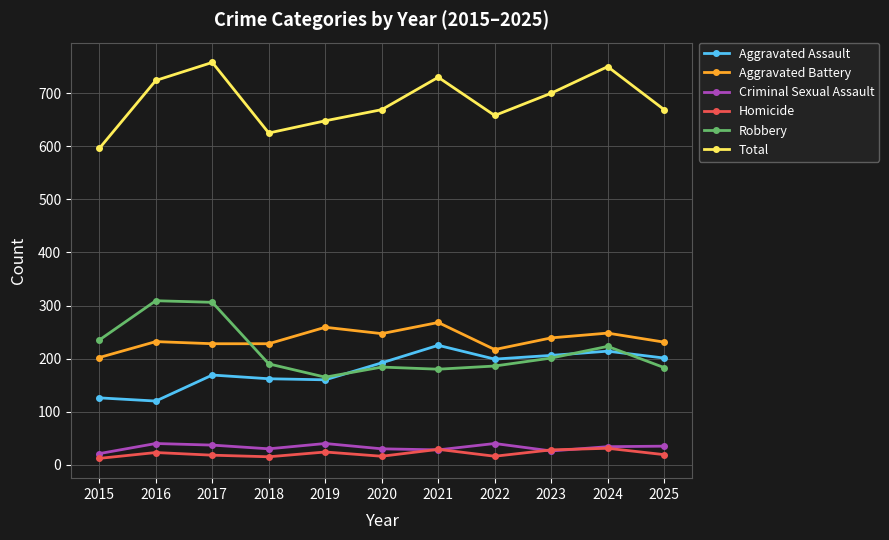

Between 2015 and 2022, which series saw the biggest shift?

Aggravated Assault